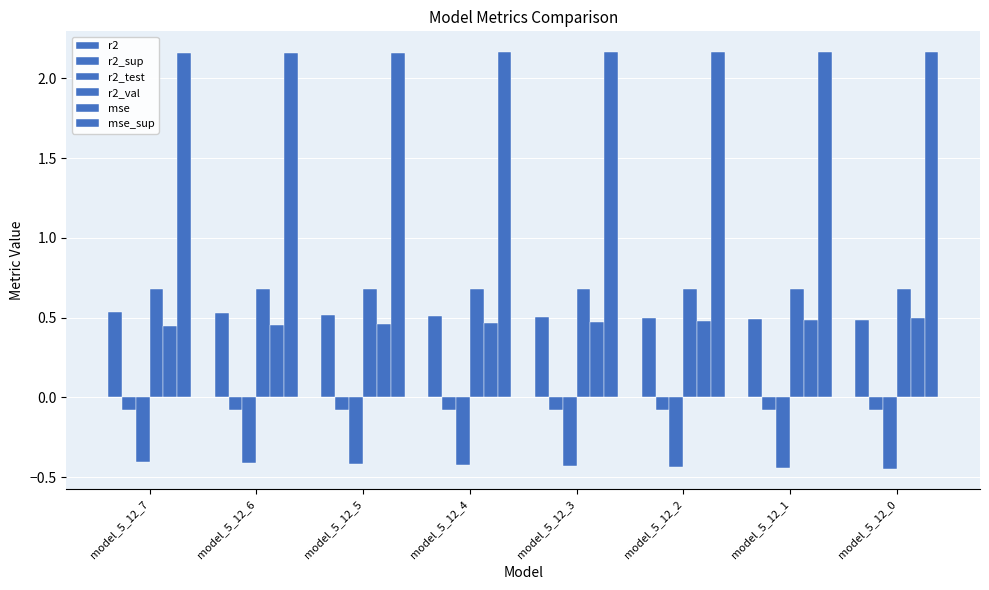

Reading right to left, extract all data points from this chart.

r2: model_5_12_0=0.5	model_5_12_1=0.5	model_5_12_2=0.5	model_5_12_3=0.5	model_5_12_4=0.5	model_5_12_5=0.5	model_5_12_6=0.5	model_5_12_7=0.5
r2_sup: model_5_12_0=-0.1	model_5_12_1=-0.1	model_5_12_2=-0.1	model_5_12_3=-0.1	model_5_12_4=-0.1	model_5_12_5=-0.1	model_5_12_6=-0.1	model_5_12_7=-0.1
r2_test: model_5_12_0=-0.4	model_5_12_1=-0.4	model_5_12_2=-0.4	model_5_12_3=-0.4	model_5_12_4=-0.4	model_5_12_5=-0.4	model_5_12_6=-0.4	model_5_12_7=-0.4
r2_val: model_5_12_0=0.7	model_5_12_1=0.7	model_5_12_2=0.7	model_5_12_3=0.7	model_5_12_4=0.7	model_5_12_5=0.7	model_5_12_6=0.7	model_5_12_7=0.7
mse: model_5_12_0=0.5	model_5_12_1=0.5	model_5_12_2=0.5	model_5_12_3=0.5	model_5_12_4=0.5	model_5_12_5=0.5	model_5_12_6=0.5	model_5_12_7=0.4
mse_sup: model_5_12_0=2.2	model_5_12_1=2.2	model_5_12_2=2.2	model_5_12_3=2.2	model_5_12_4=2.2	model_5_12_5=2.2	model_5_12_6=2.2	model_5_12_7=2.2